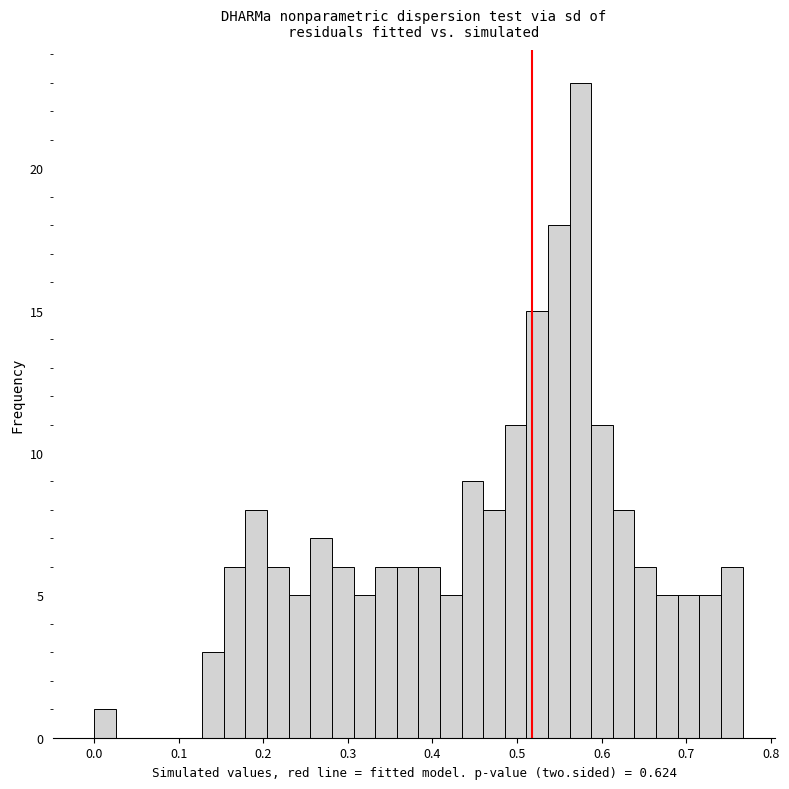

Around what value on the x-axis is the tallest bar? Give the approximate position of its centre, as read against the axis.

0.58